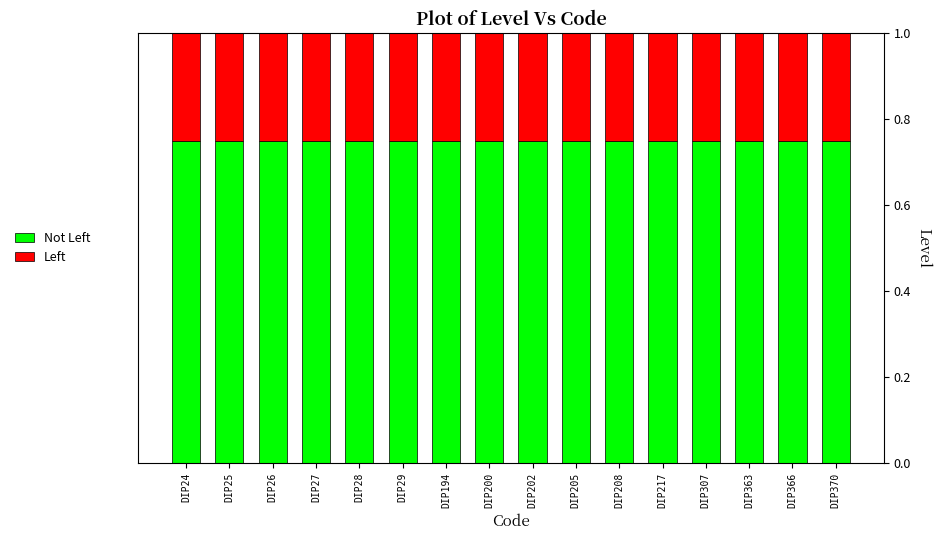

What is the total value across all series at DIP366?

1.0